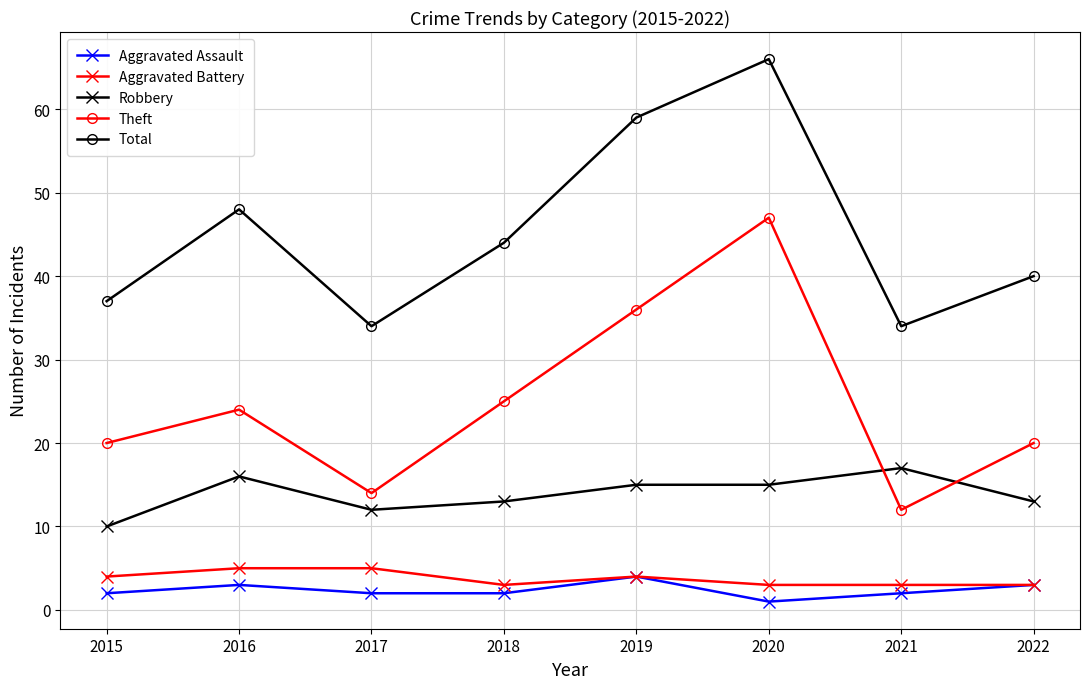

In Theft, how many points are lower than both neighbors (excluding endpoints)?

2